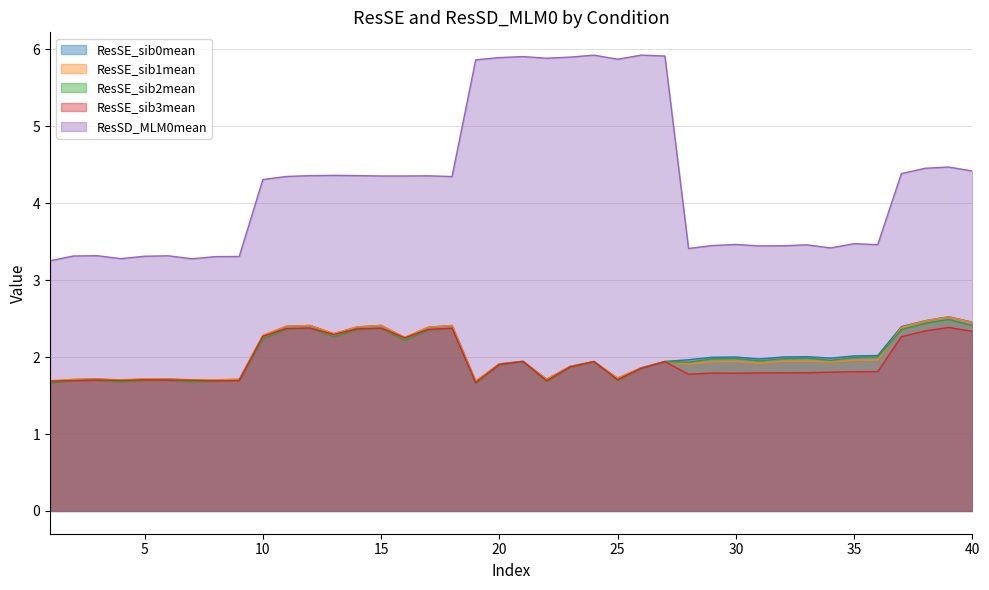

Which series has the largest total across all categories?

ResSD_MLM0mean